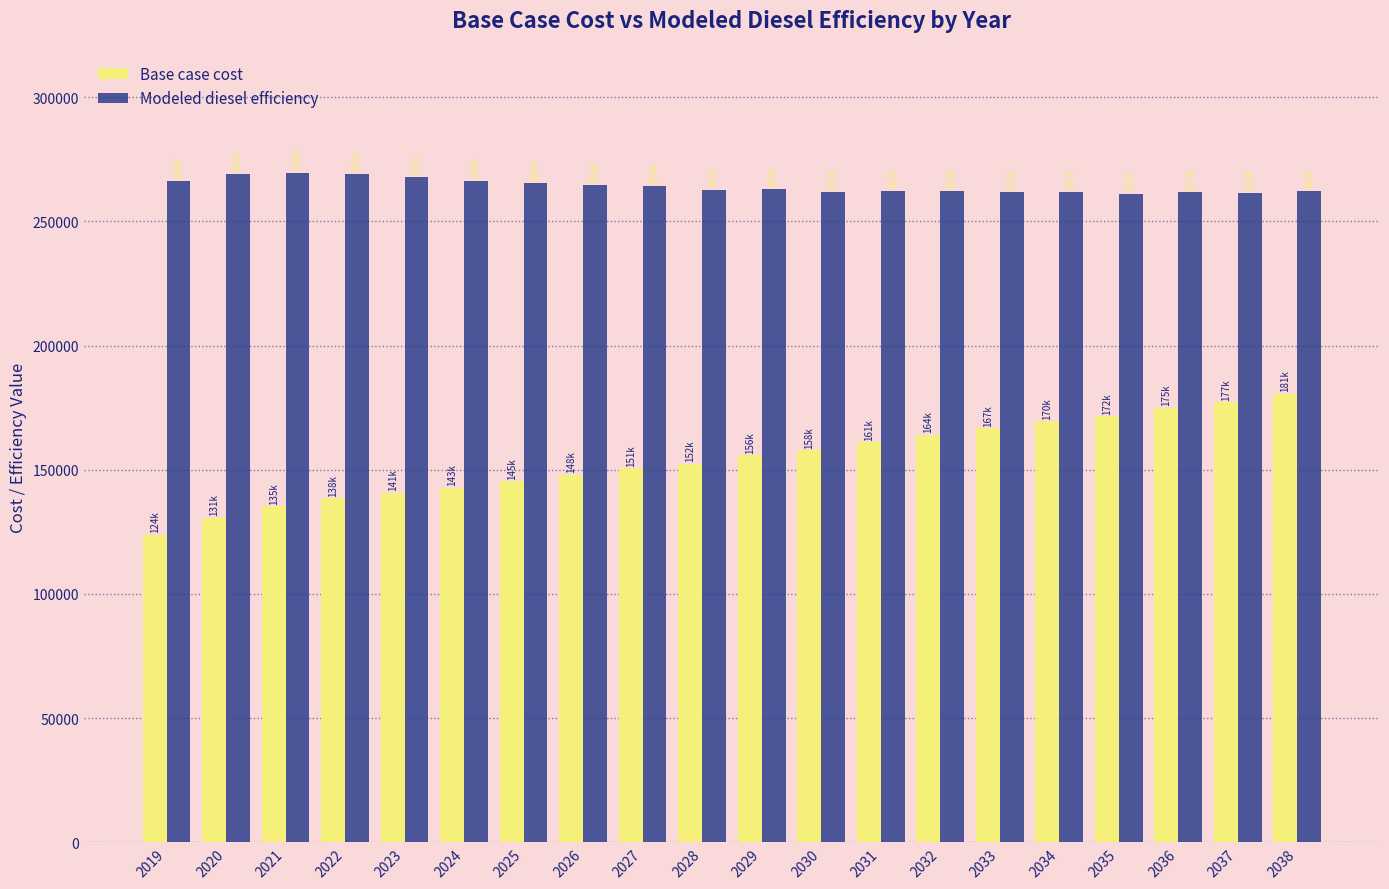

At how many categories does at least one series exceed 159896?

20